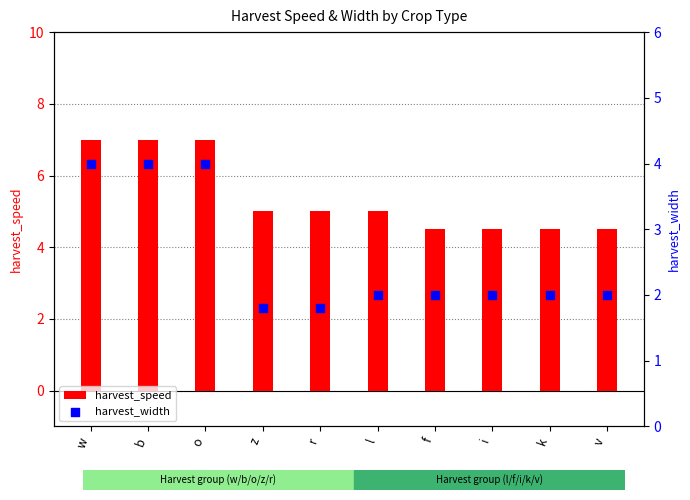

What are all the series names shown in the legend?

harvest_speed, harvest_width